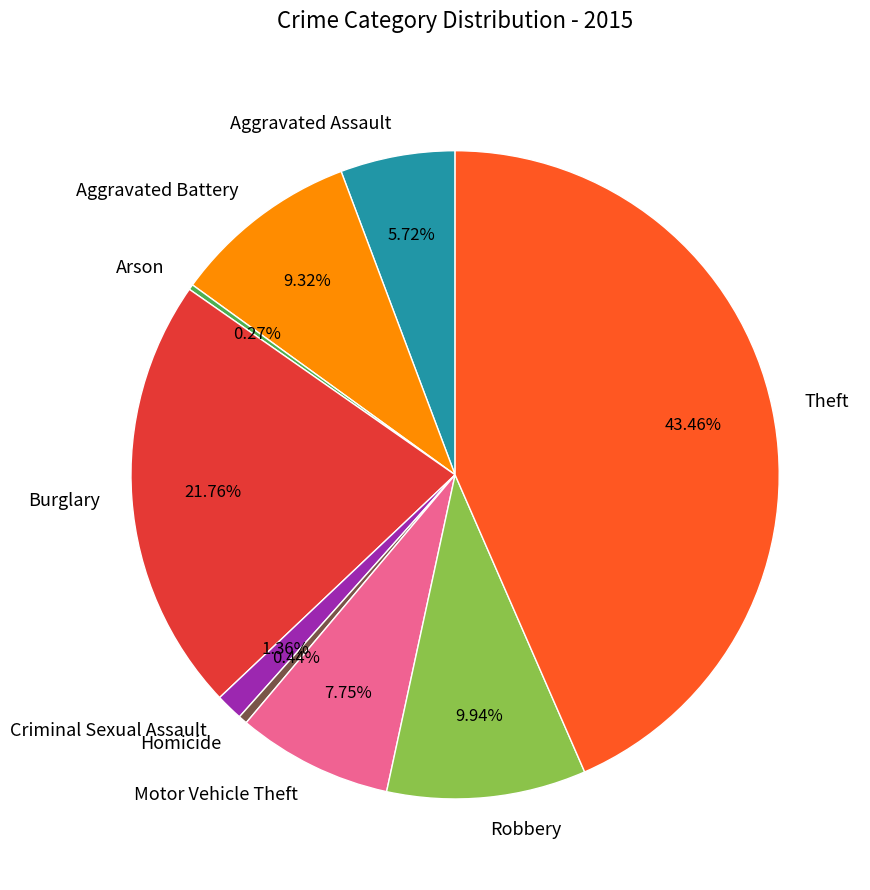

Is the sum of Burglary and Aggravated Assault greater than half?

No